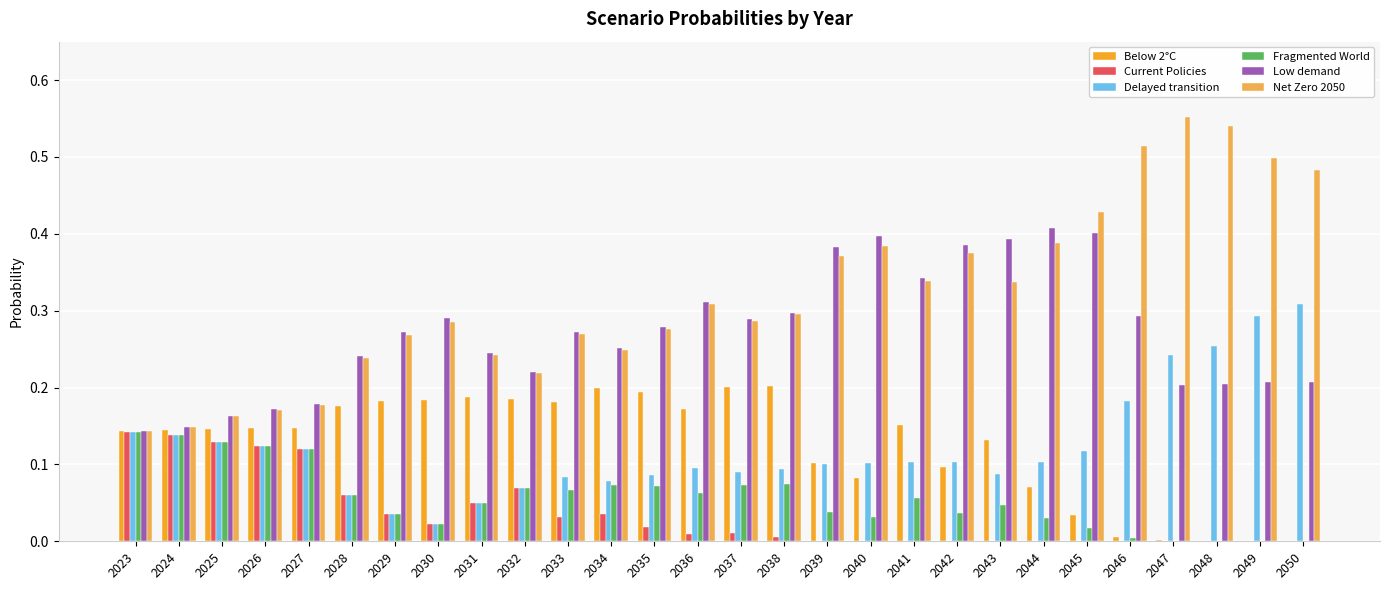

Are the bars horizontal?

No